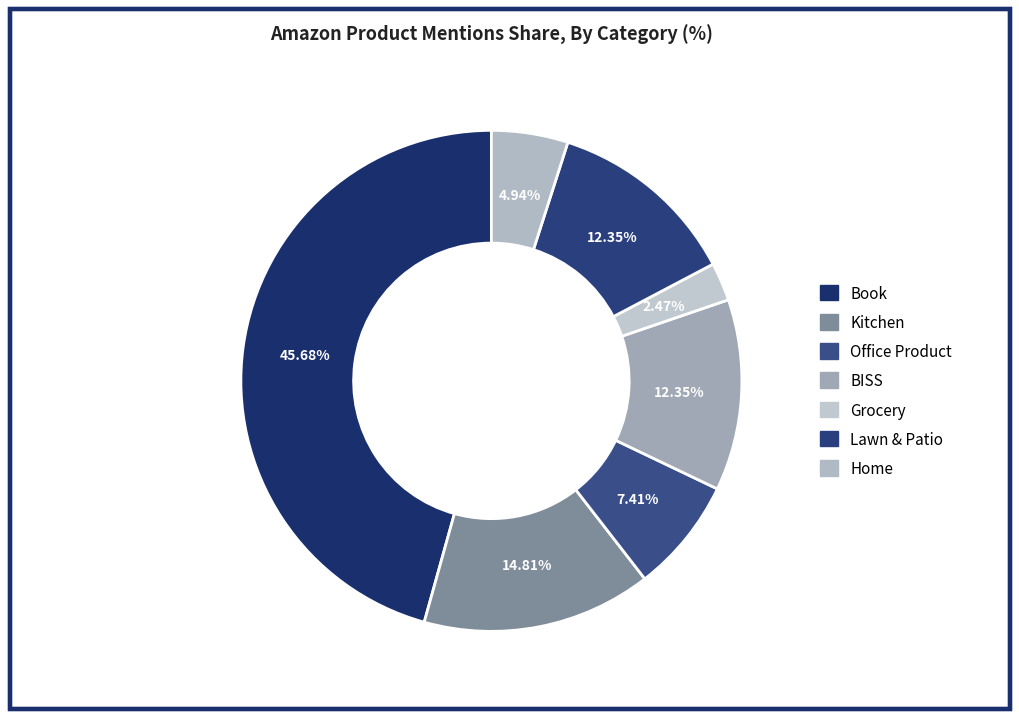

True or false: Grocery accounts for 1% of the total.

False